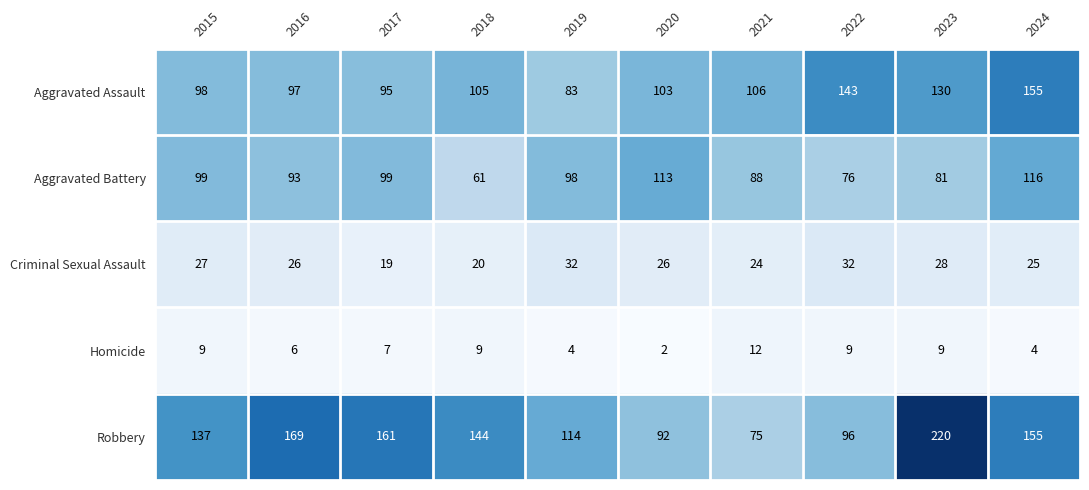

Between 2017 and 2022, which series saw the biggest shift?

Robbery